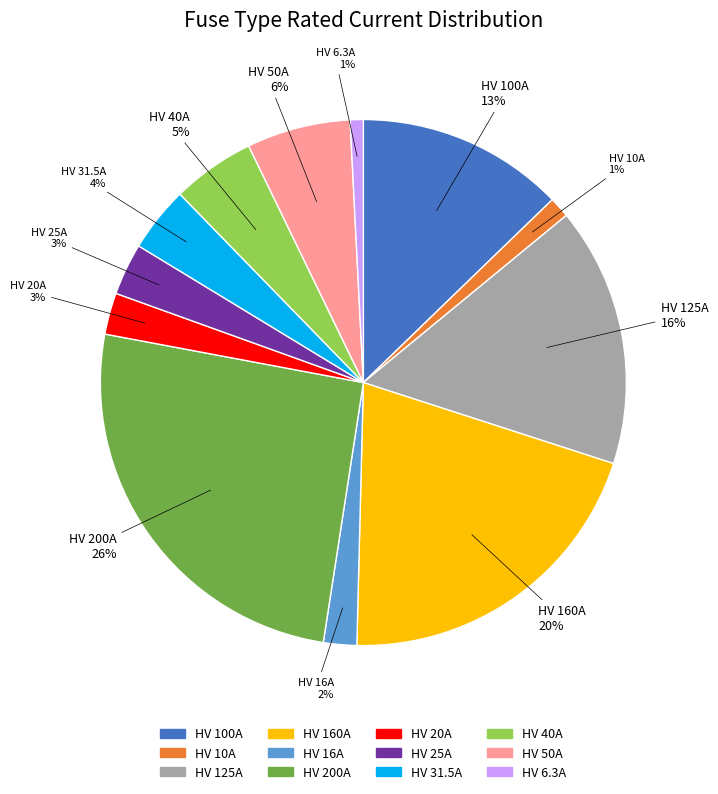

Count the number of slices in the pie.

12